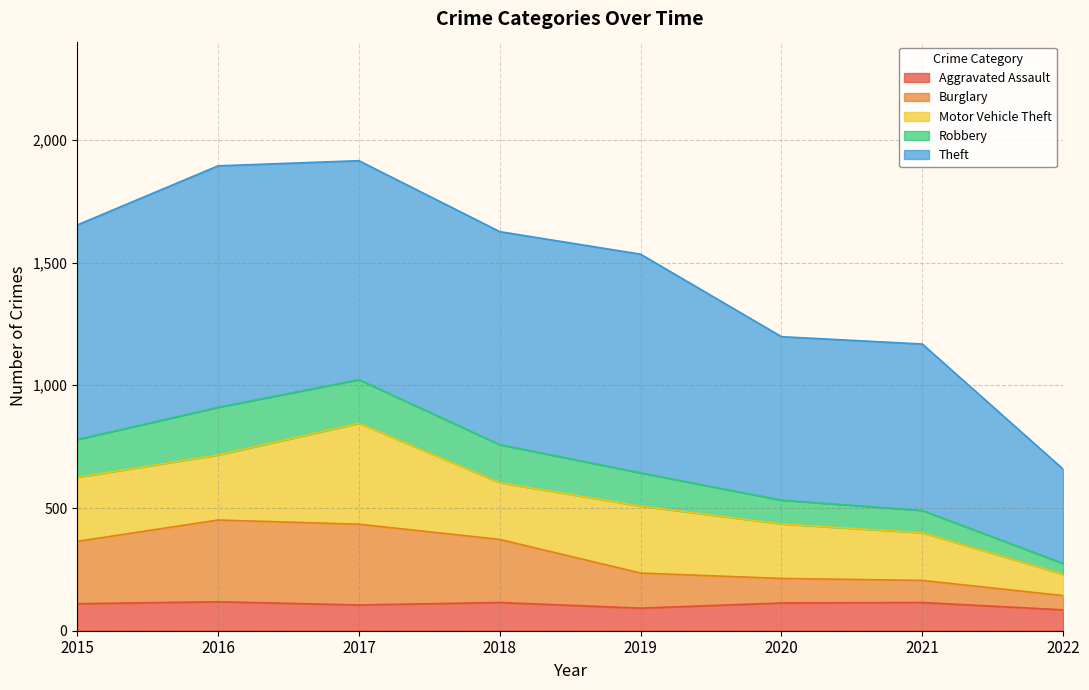

What is the maximum value for Aggravated Assault?

118